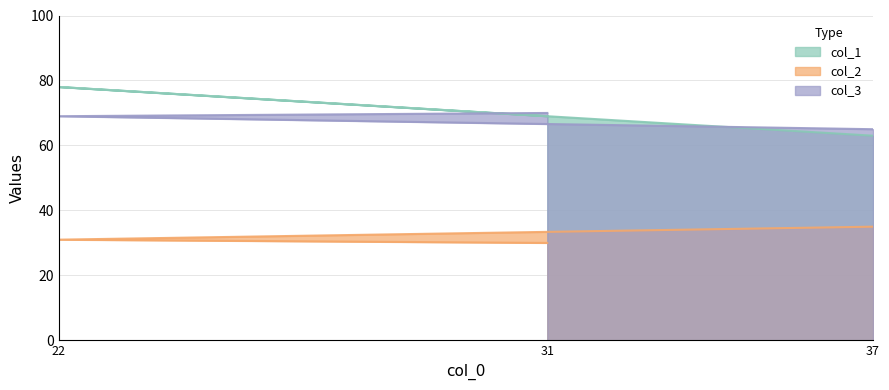

The value of col_3 at 31 is 70. True or false?

True